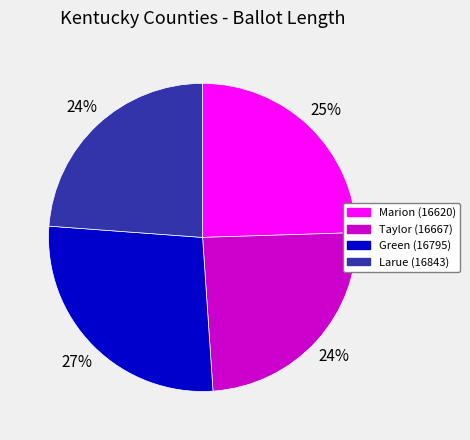

Which category has the biggest portion of the pie?

Green (16795)